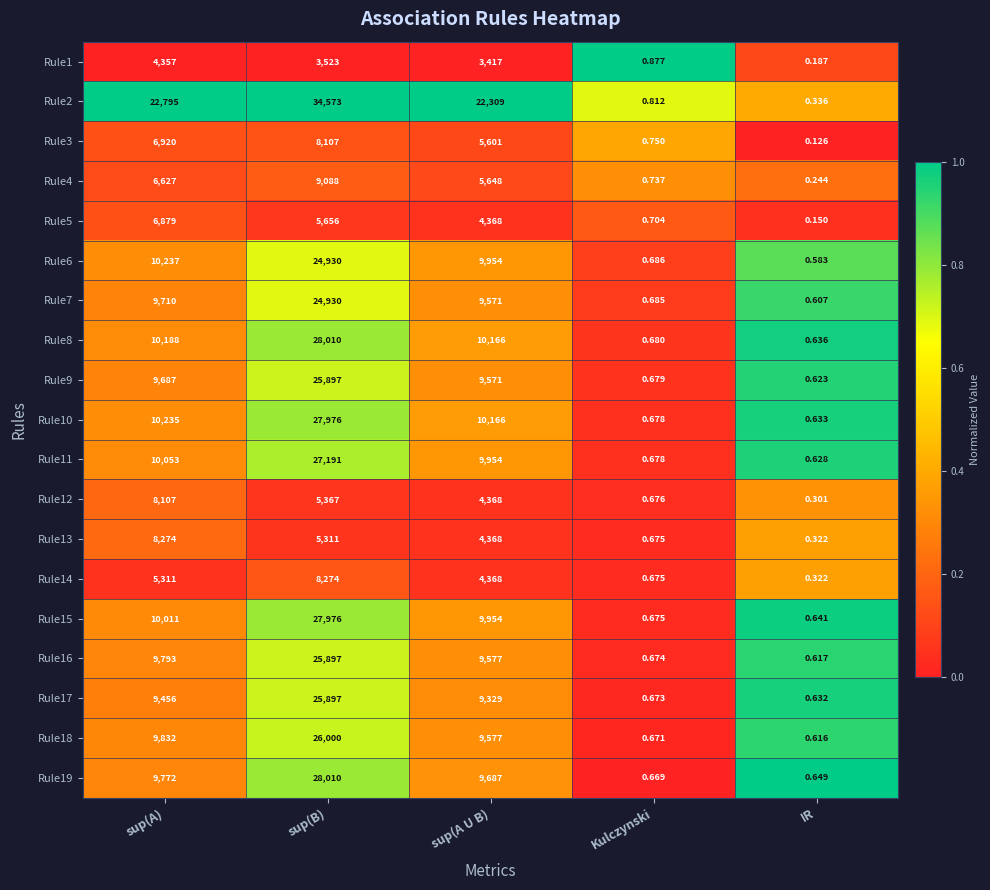

At which category is the sum across all series the highest?

sup(B)